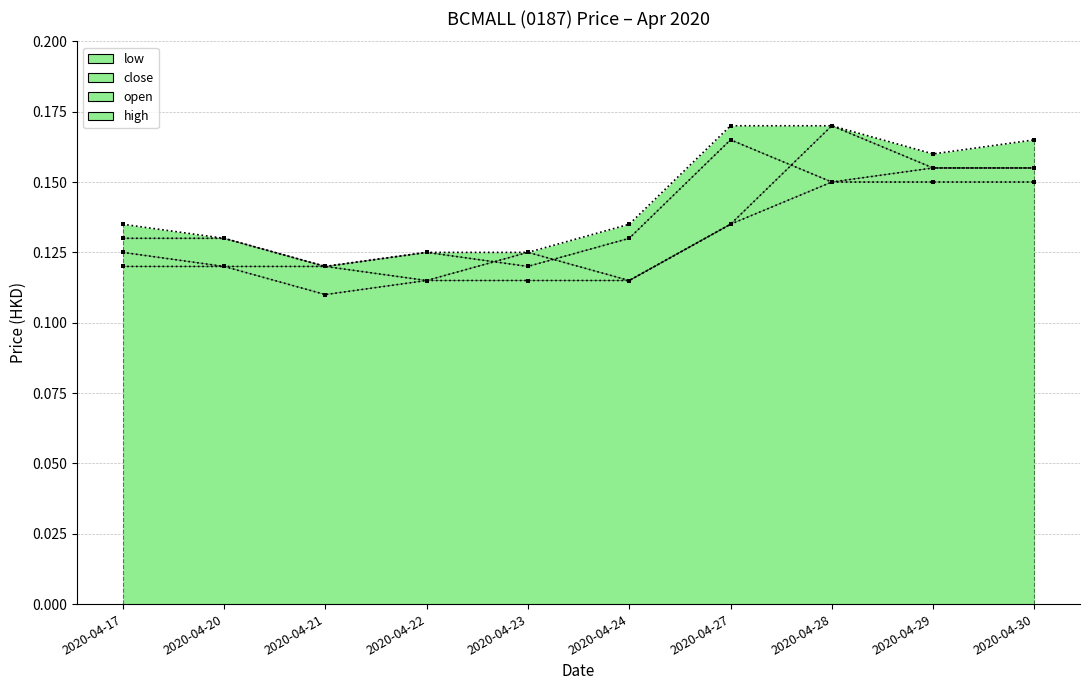

In open, how many points are lower than both neighbors (excluding endpoints)?

2